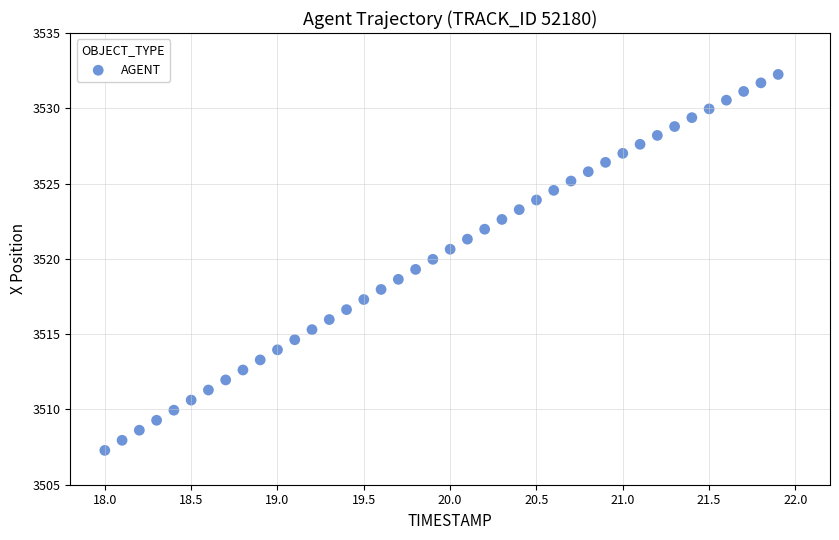

What is the range of Y values (max minus min)?

25.0